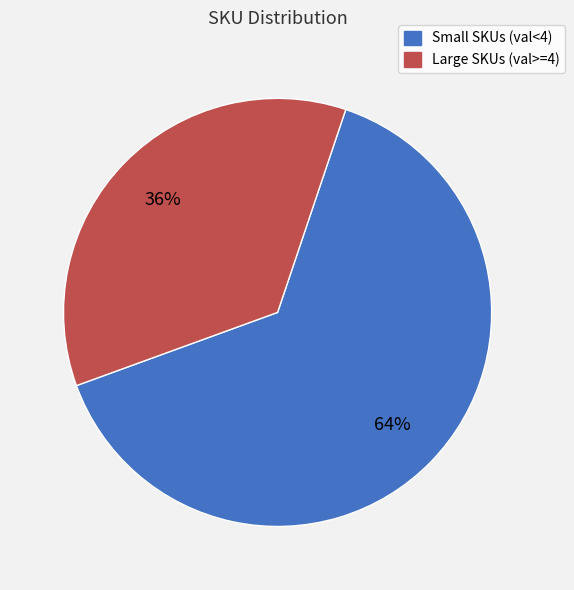

Is there a majority slice in this chart?

Yes